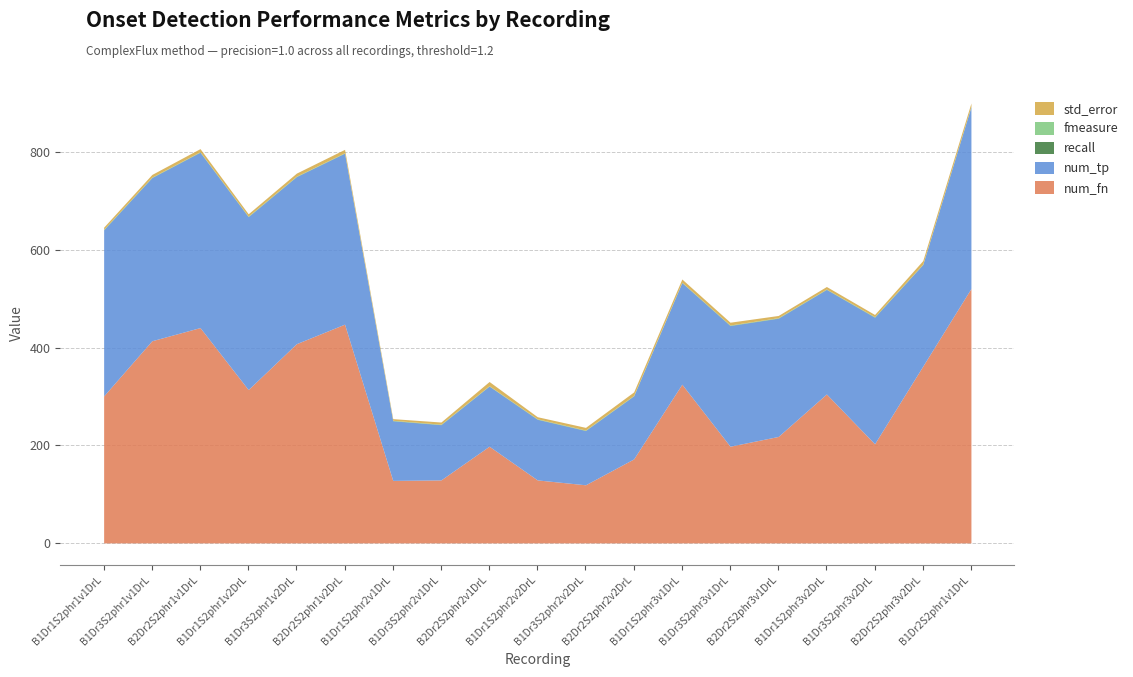

What is the value of the num_fn point at the 11th from the left?

119.0